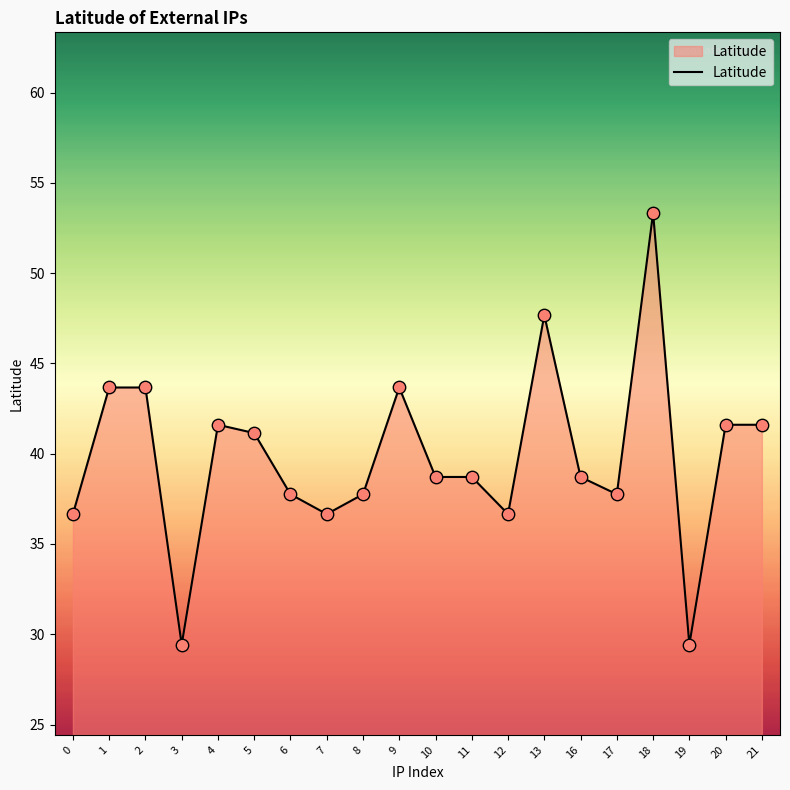

Which has a higher value, 3 or 17?

17